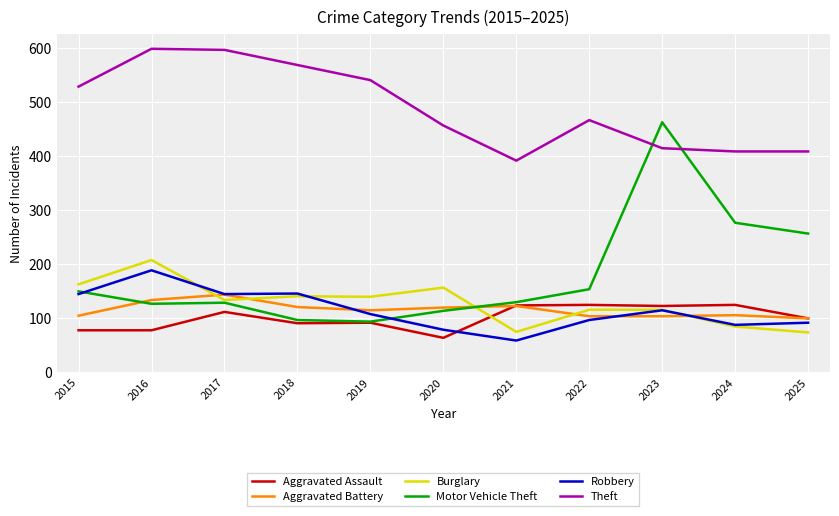

How many lines are shown in the chart?

6